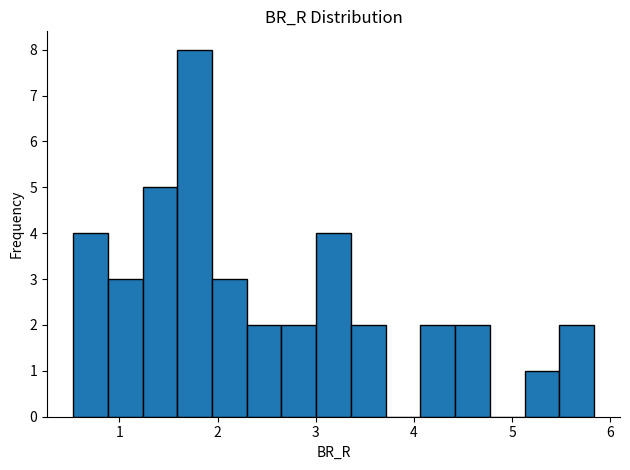

Read against the x-axis, roughly where is the centre of the tallest bar?

1.8